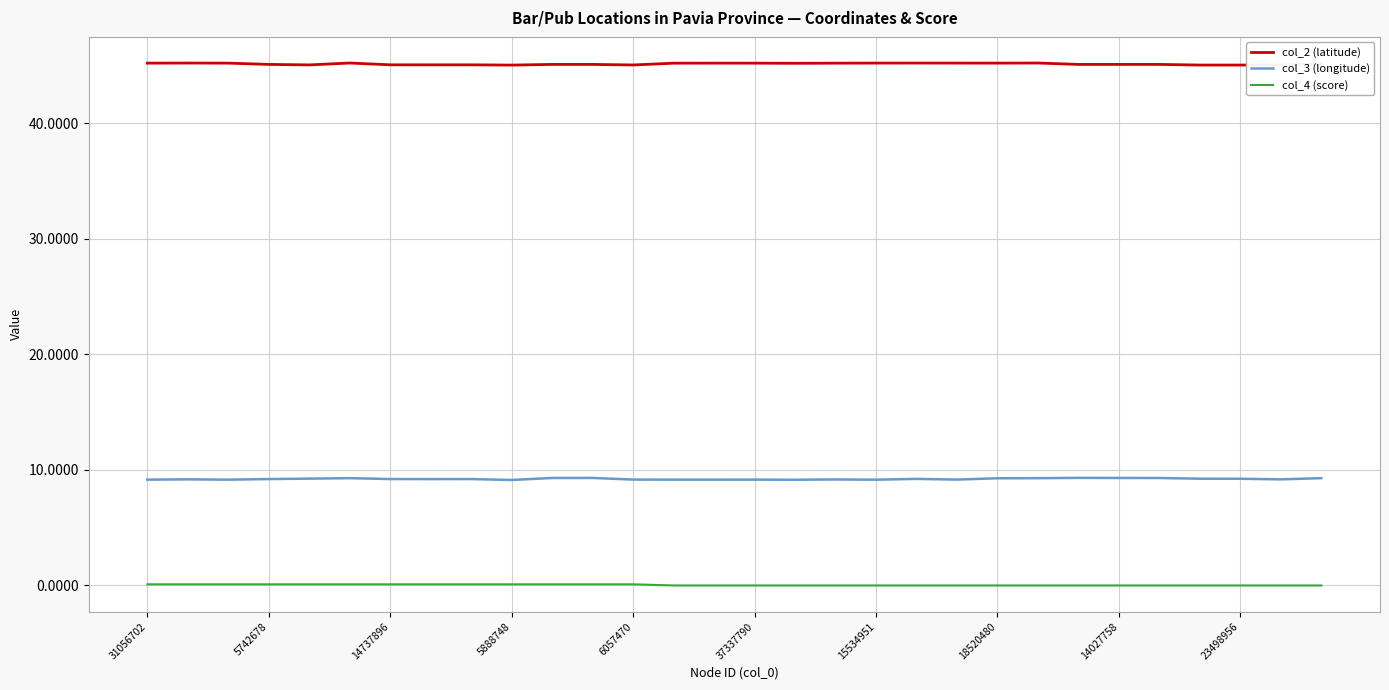

Rank the series by their average value, from highest to lowest.

col_2 (latitude), col_3 (longitude), col_4 (score)